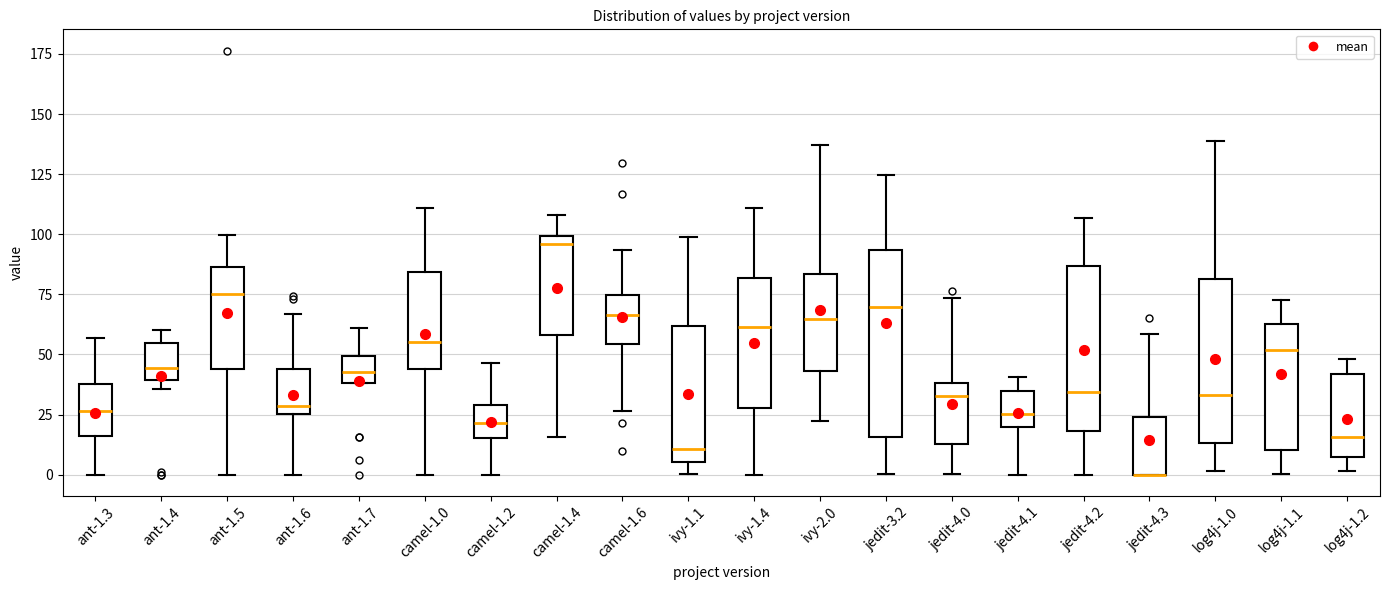

Which box is the tallest, from its lower edge to its upper edge?

jedit-3.2